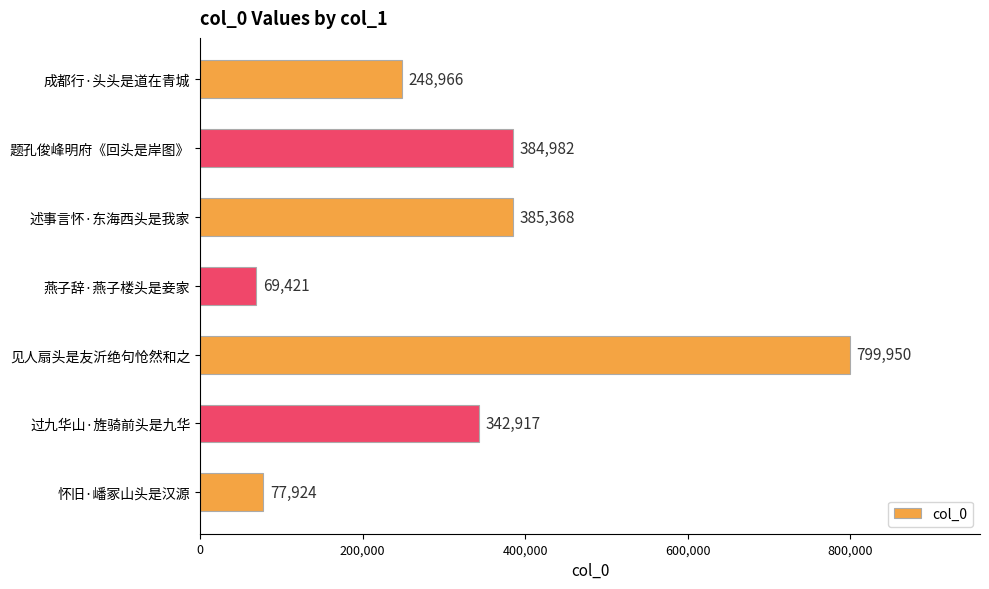

List the labels in order of value, smallest first.

燕子辞·燕子楼头是妾家, 怀旧·嶓冢山头是汉源, 成都行·头头是道在青城, 过九华山·旌骑前头是九华, 题孔俊峰明府《回头是岸图》, 述事言怀·东海西头是我家, 见人扇头是友沂绝句怆然和之